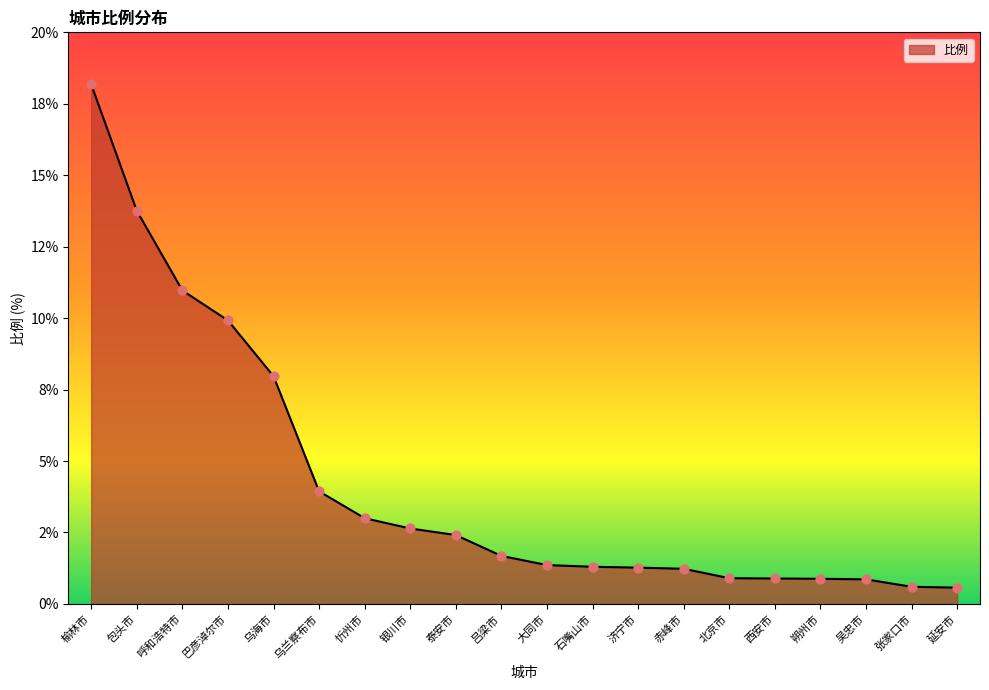

Approximately how many times larger is the value at 包头市 compared to 大同市?

10.1